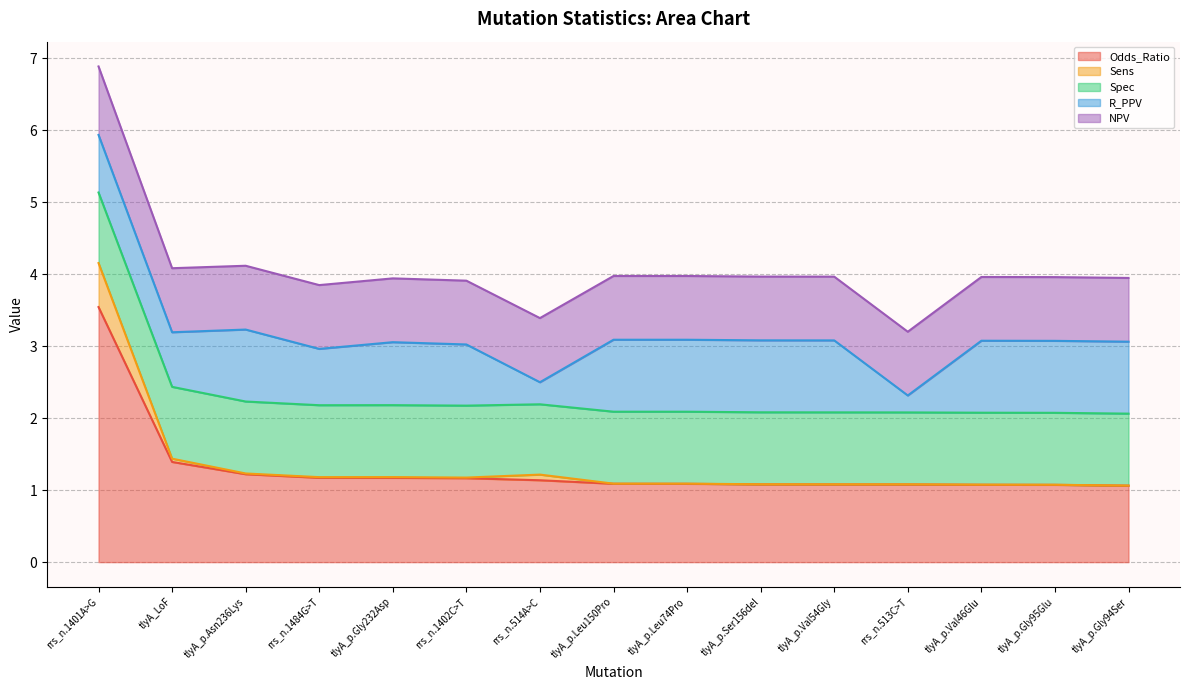

What is the total value across all series at tlyA_p.Leu74Pro?

4.0